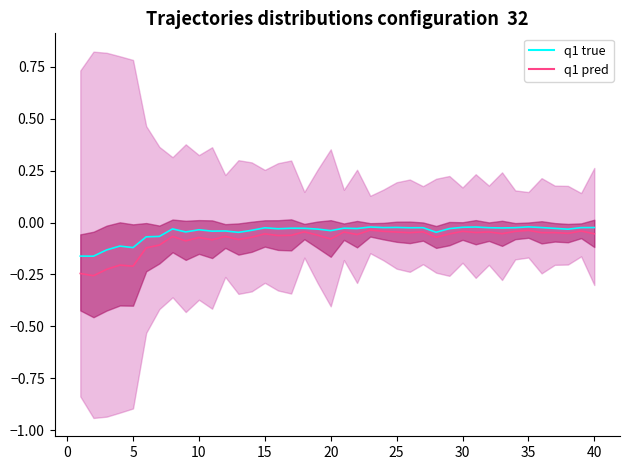

Reading left to right, list all the values displayed in this chart.

-0.2	-0.2	-0.1	-0.1	-0.1	-0.1	-0.1	-0.0	-0.0	-0.0	-0.0	-0.0	-0.0	-0.0	-0.0	-0.0	-0.0	-0.0	-0.0	-0.0	-0.0	-0.0	-0.0	-0.0	-0.0	-0.0	-0.0	-0.0	-0.0	-0.0	-0.0	-0.0	-0.0	-0.0	-0.0	-0.0	-0.0	-0.0	-0.0	-0.0